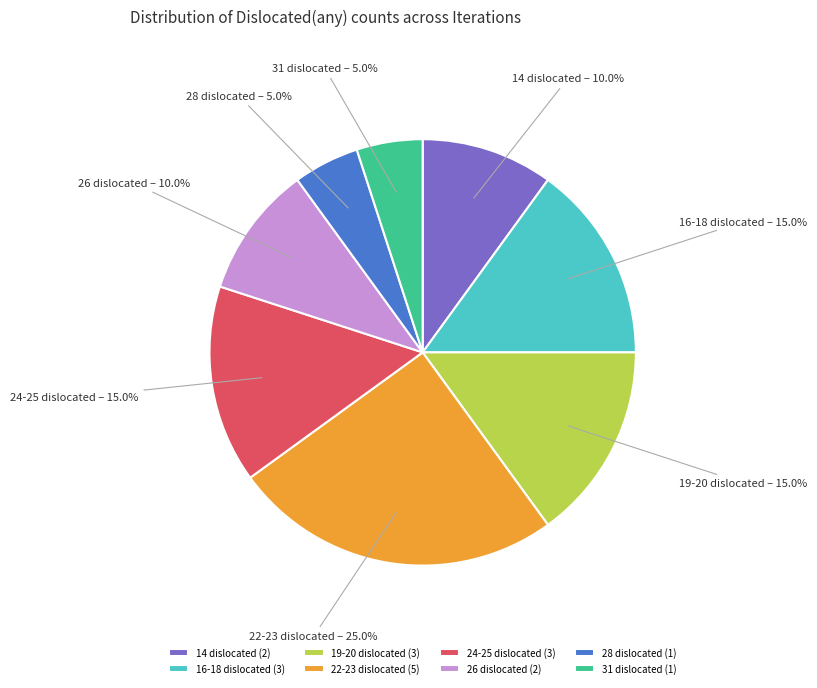

Between 26 dislocated and 16-18 dislocated, which is larger?

16-18 dislocated